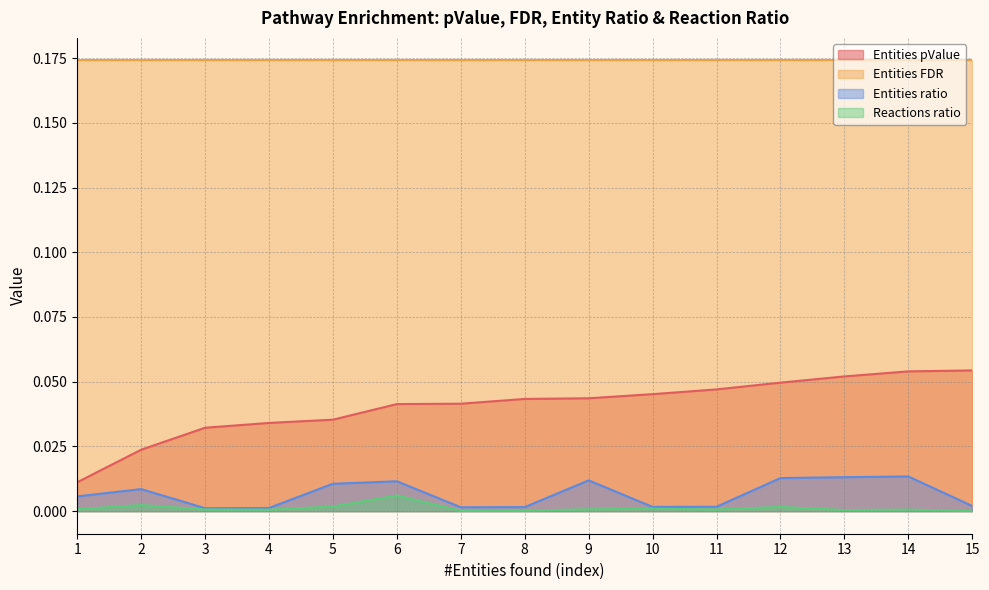

In Reactions ratio, how many points are higher than both neighbors (excluding endpoints)?

5